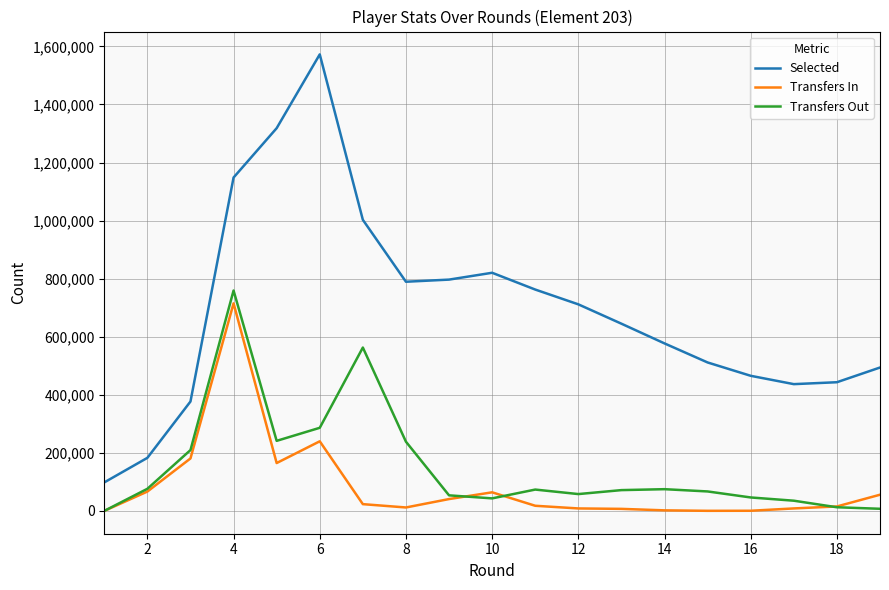

Which series has the largest total across all categories?

Selected